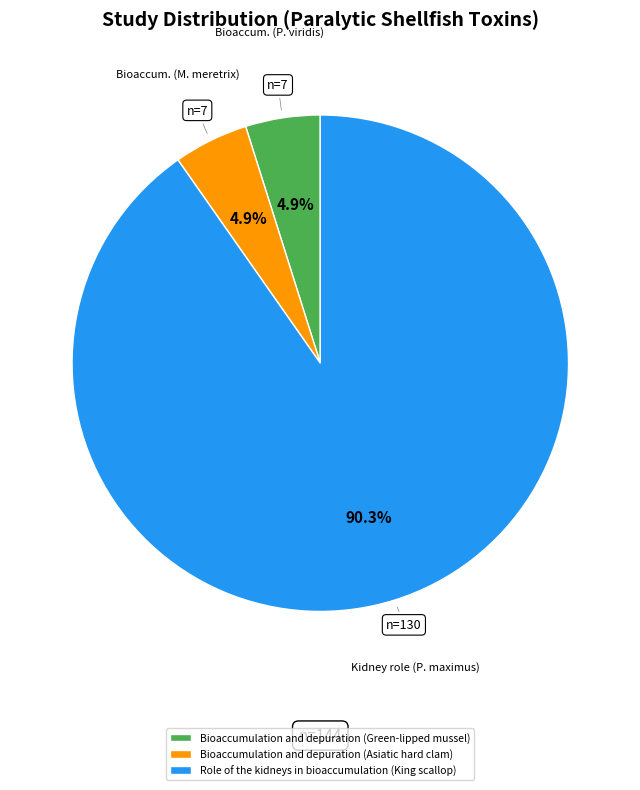

What is the ratio of the value at Bioaccumulation and depuration (Green-lipped mussel) to the value at Bioaccumulation and depuration (Asiatic hard clam)?

1.0